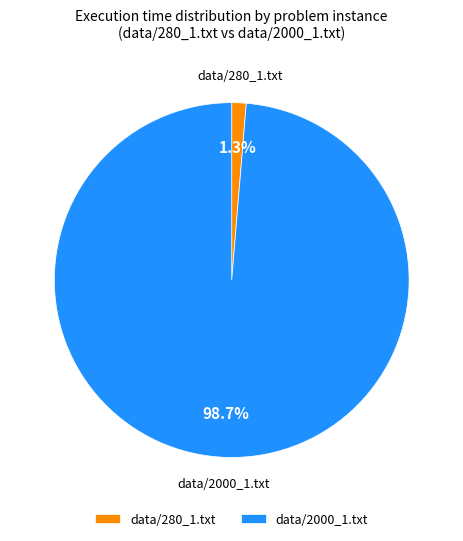

Which slice is the largest?

data/2000_1.txt